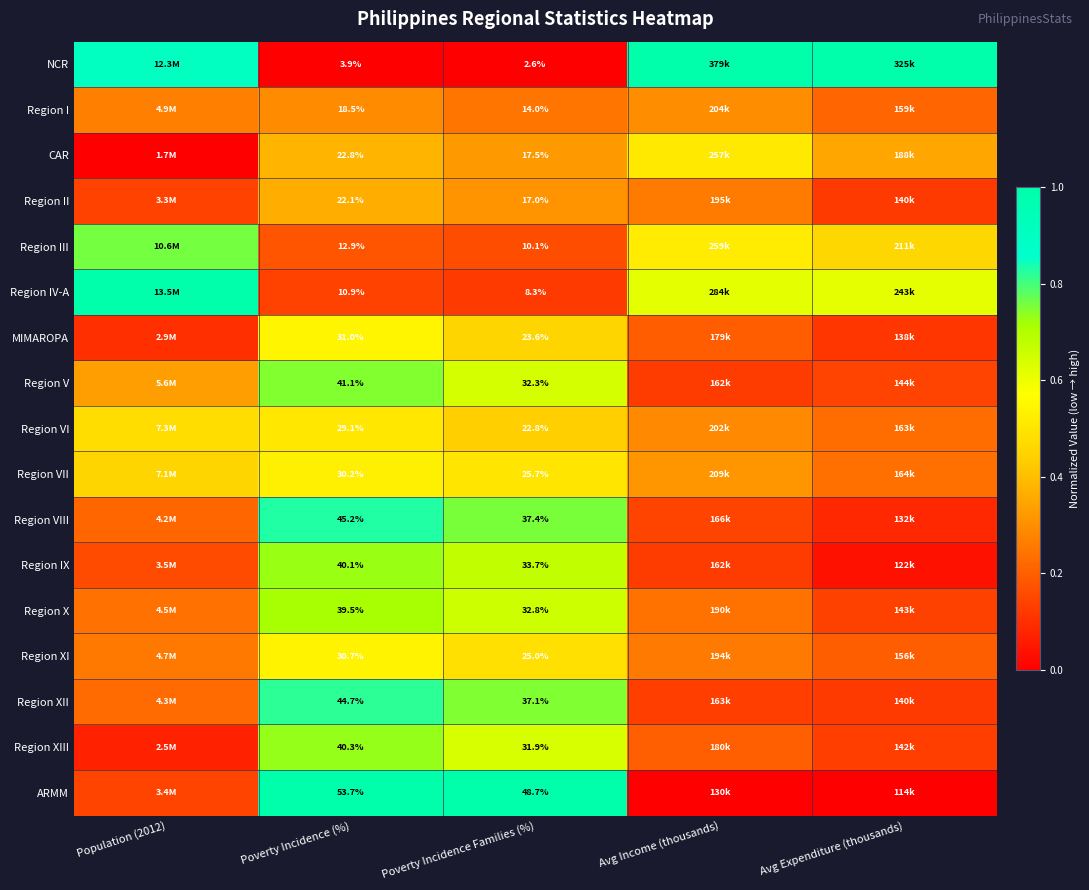

What is the approximate value of MIMAROPA at Avg Expenditure (thousands)?

0.1